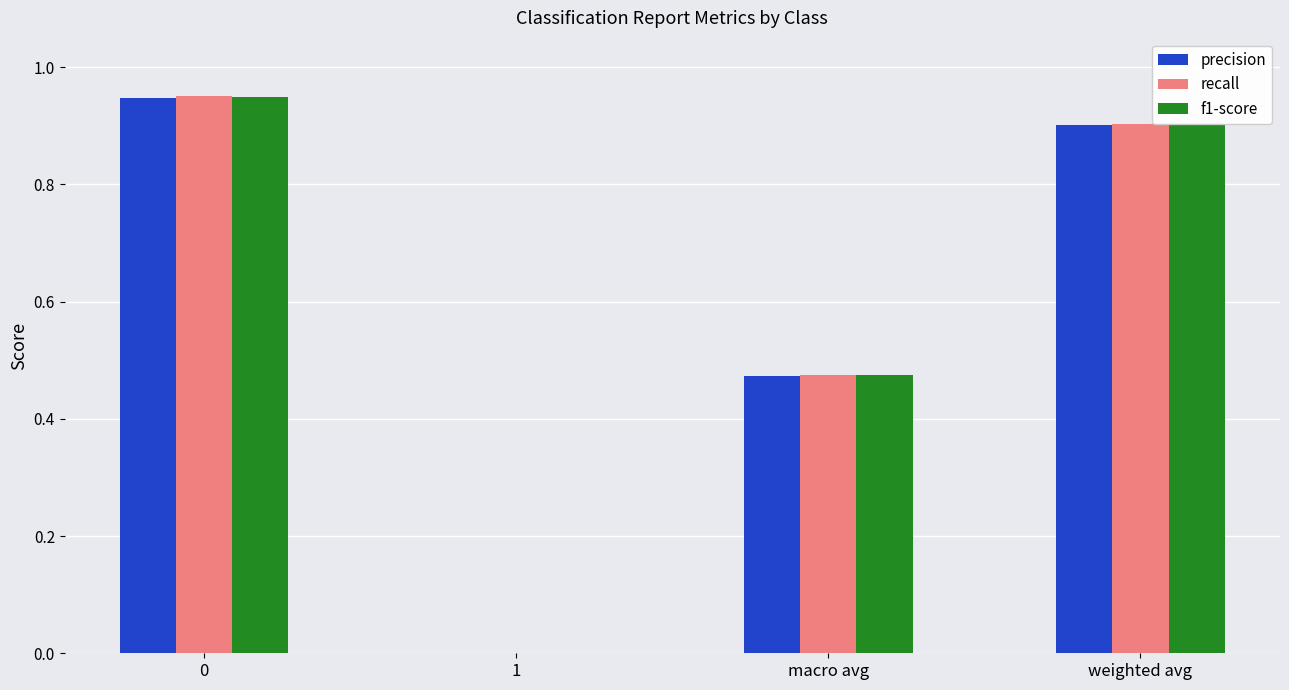

What are all the series names shown in the legend?

precision, recall, f1-score